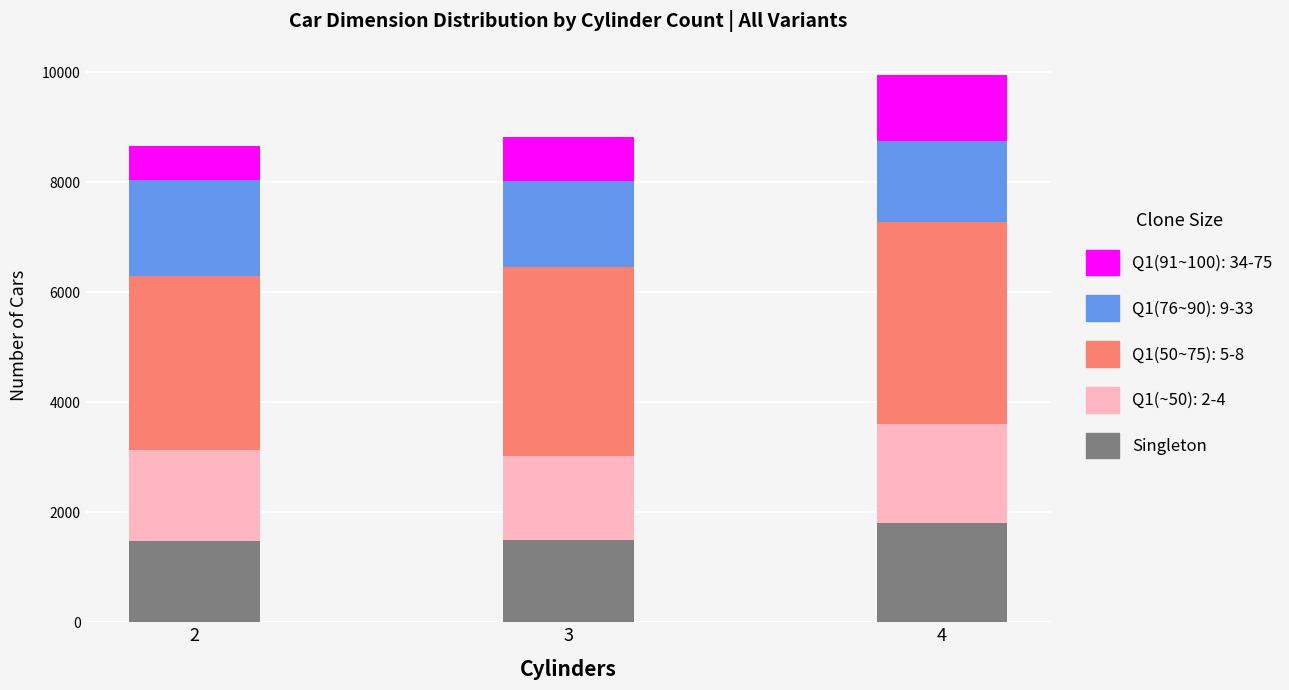

What is the lowest value of the Singleton series?

1475